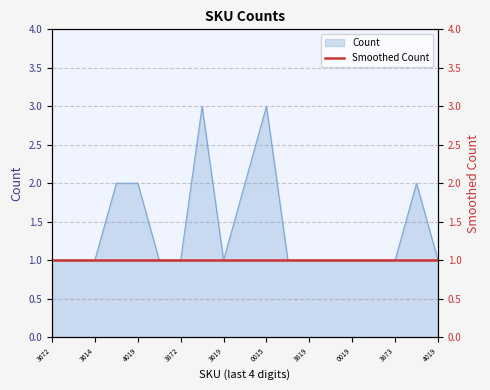

Does the chart display data point markers on the line(s)?

No